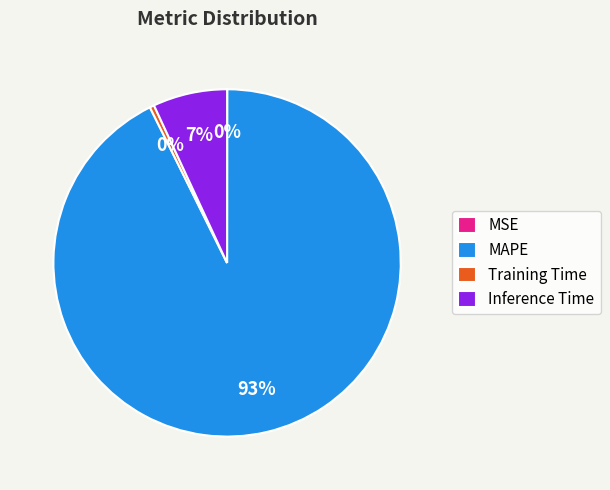

The Inference Time slice represents 7% of the pie. True or false?

True